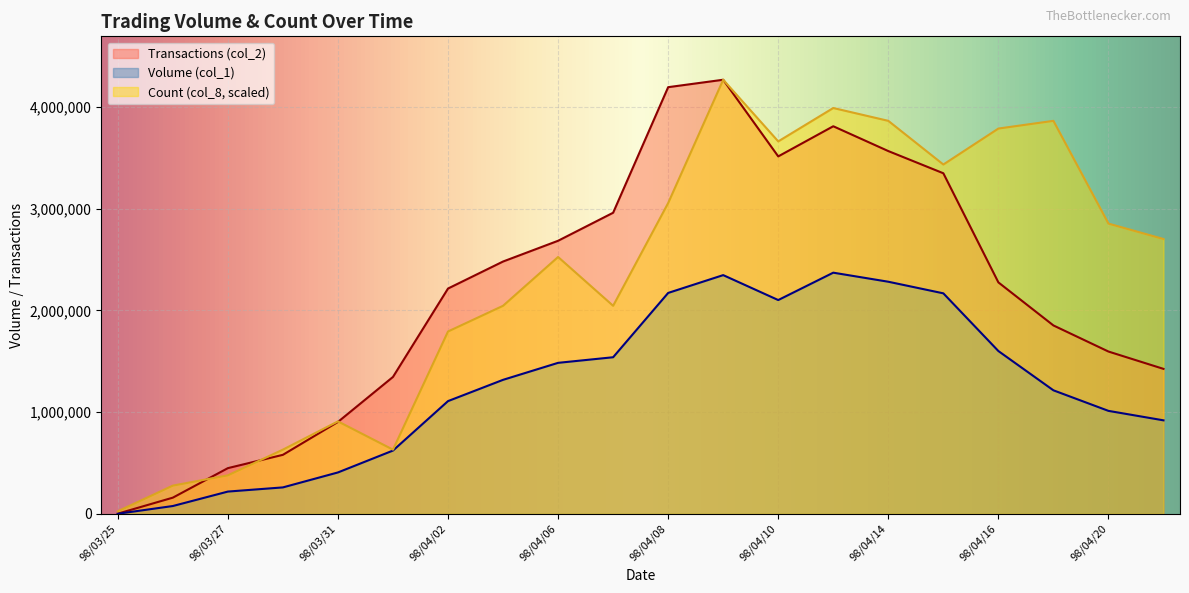

What is the maximum value for Transactions (col_2)?

4265840.0